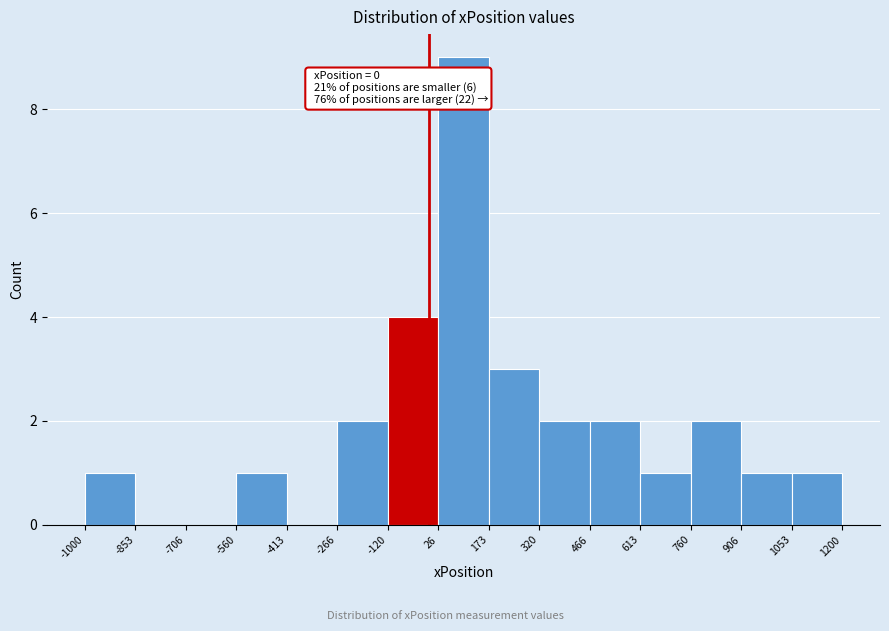

Over which range of the x-axis is the bar tallest?

26 to 173